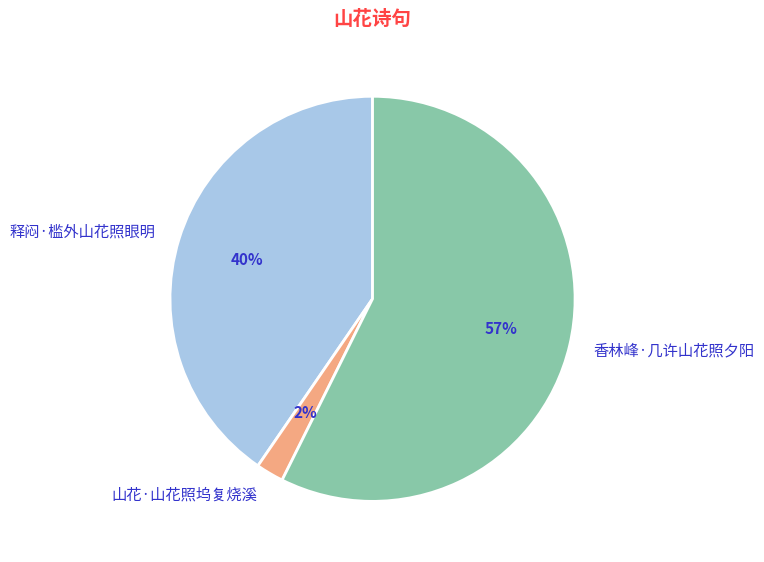

Rank the categories by value from lowest to highest.

山花·山花照坞复烧溪, 释闷·槛外山花照眼明, 香林峰·几许山花照夕阳